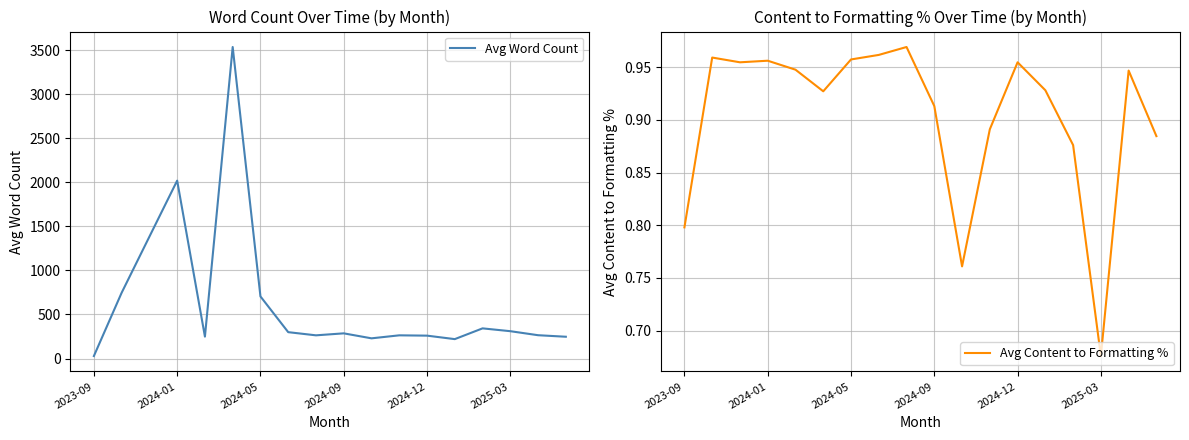

Where is Avg Word Count nearest to the value 1781?

2024-01